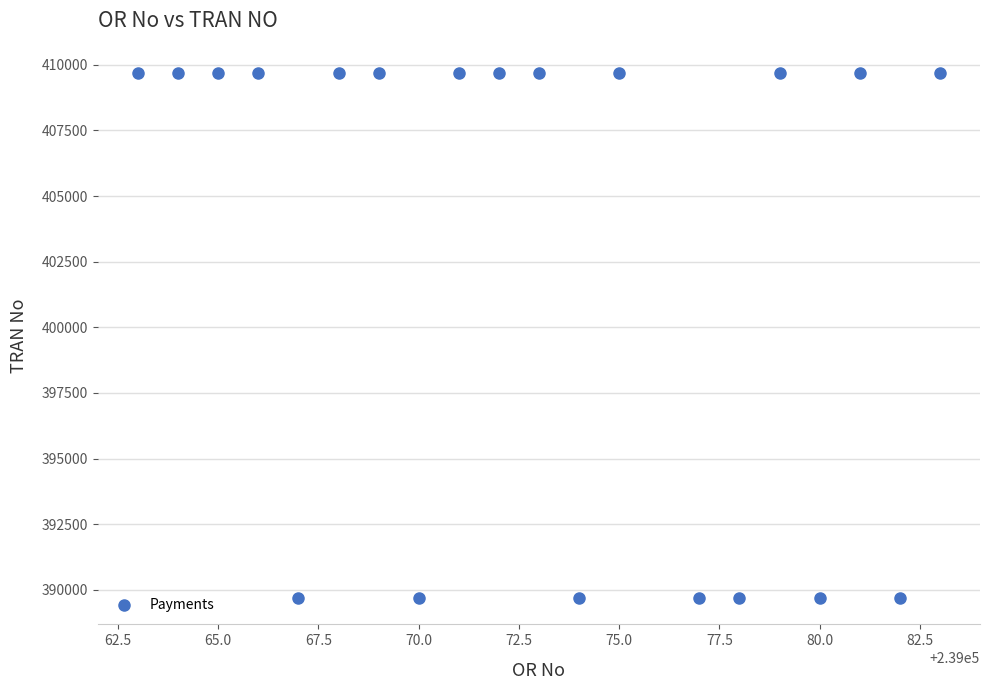

What is the range of X values (max minus min)?

20